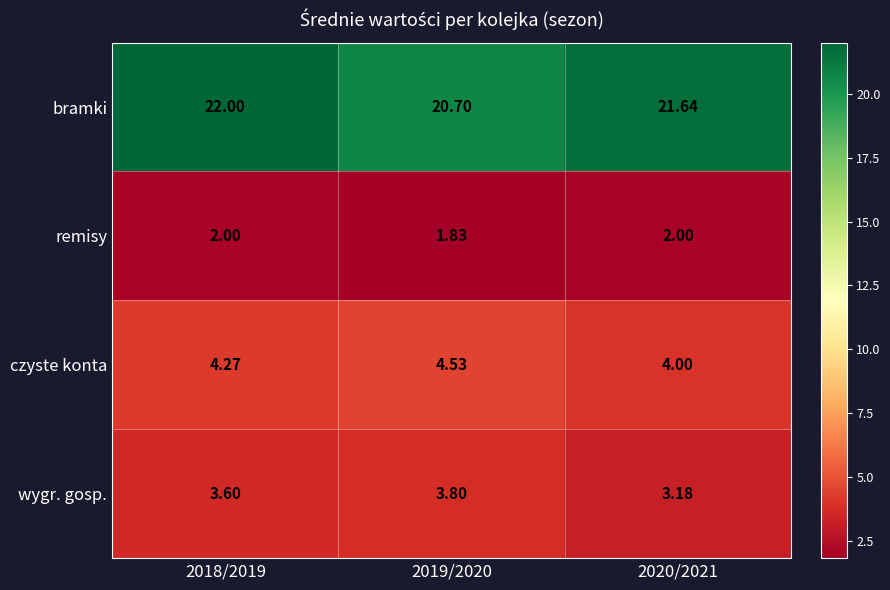

How many series are shown in this chart?

4